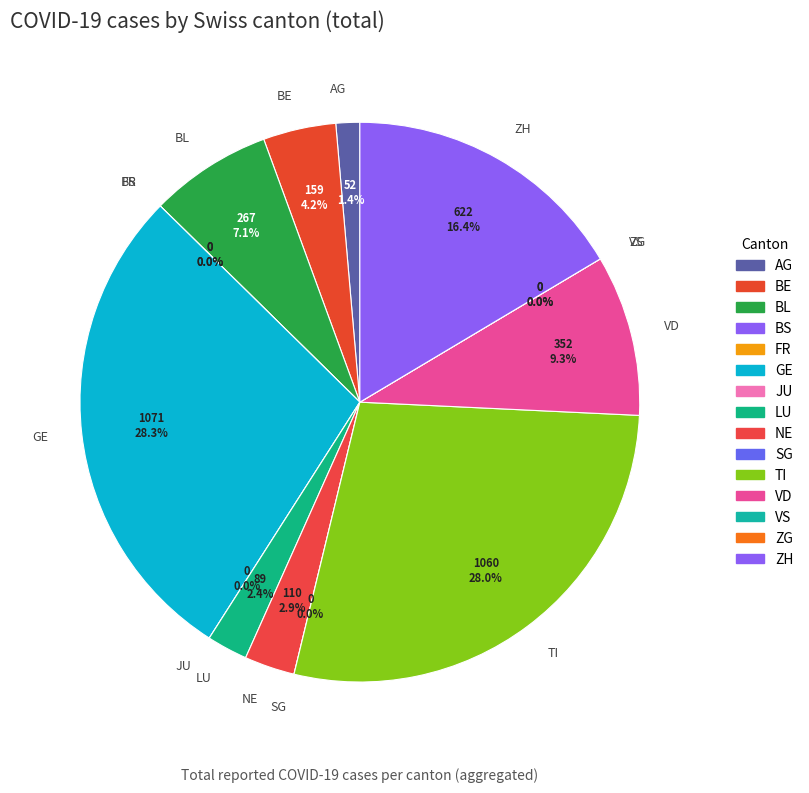

To the nearest percent, what percentage of the pie is GE?

28%